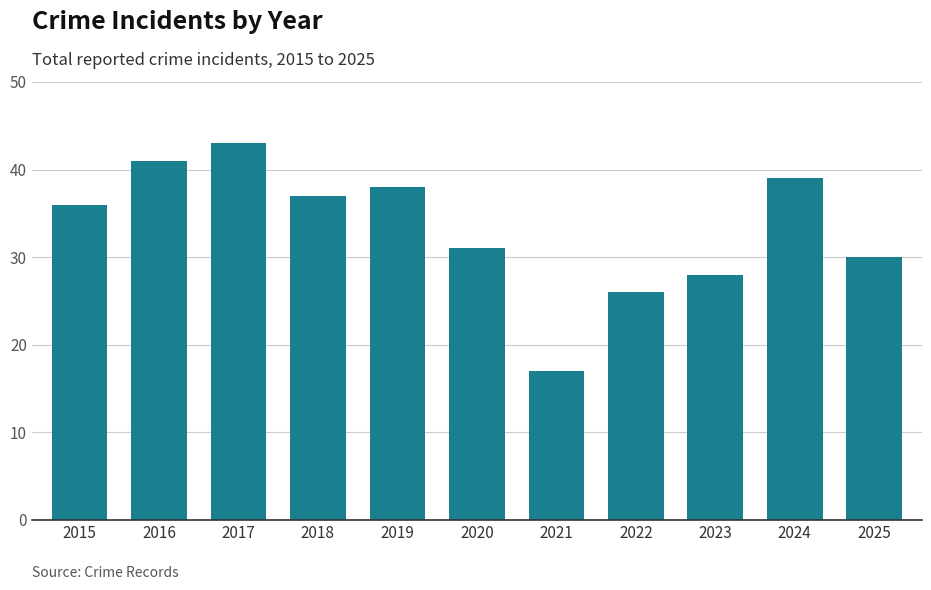

Read the value at 2019.

38